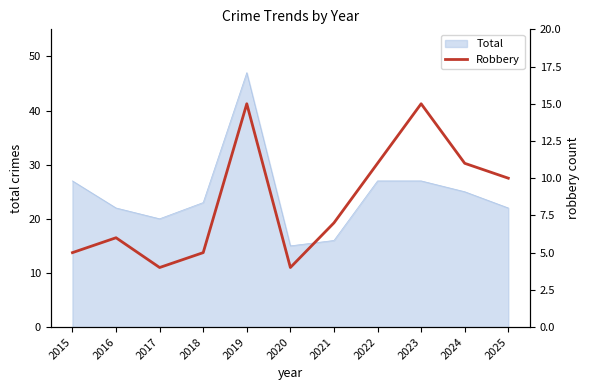

How many values are below 7?

5